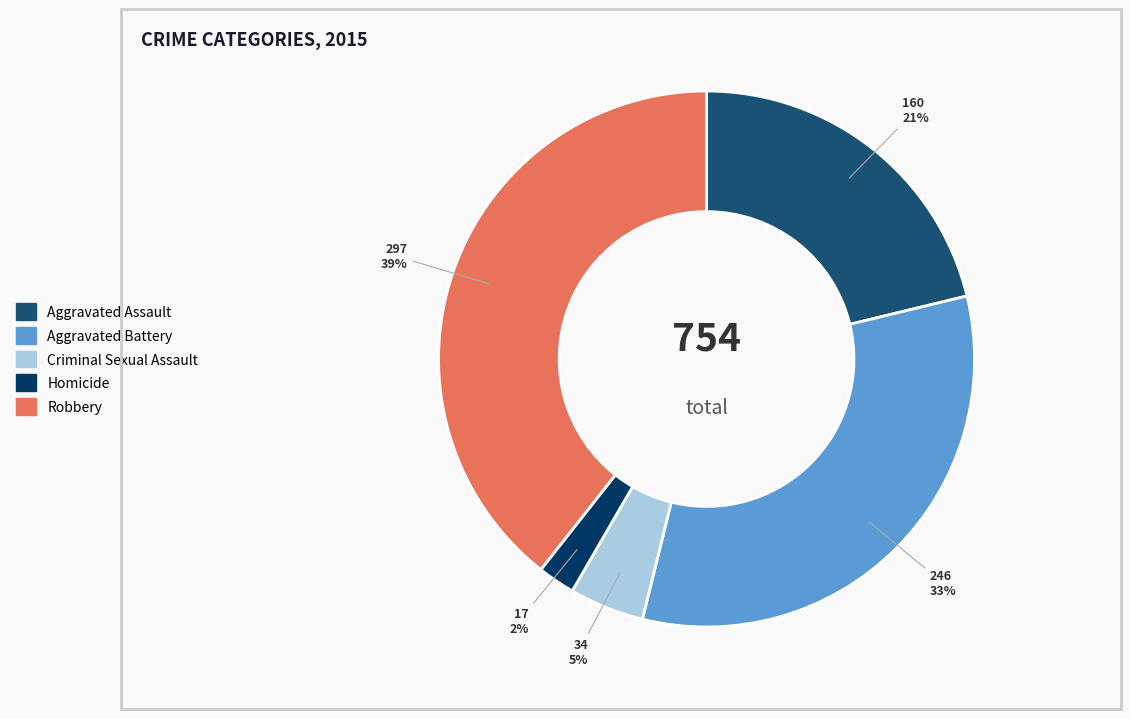

Is Aggravated Assault the majority of the pie?

No